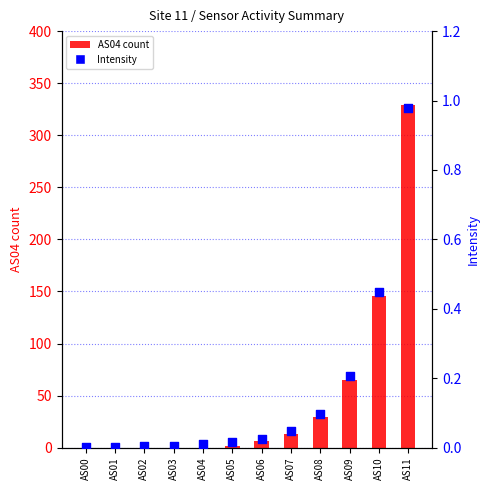

Which series reaches the minimum Y coordinate?

AS04 count